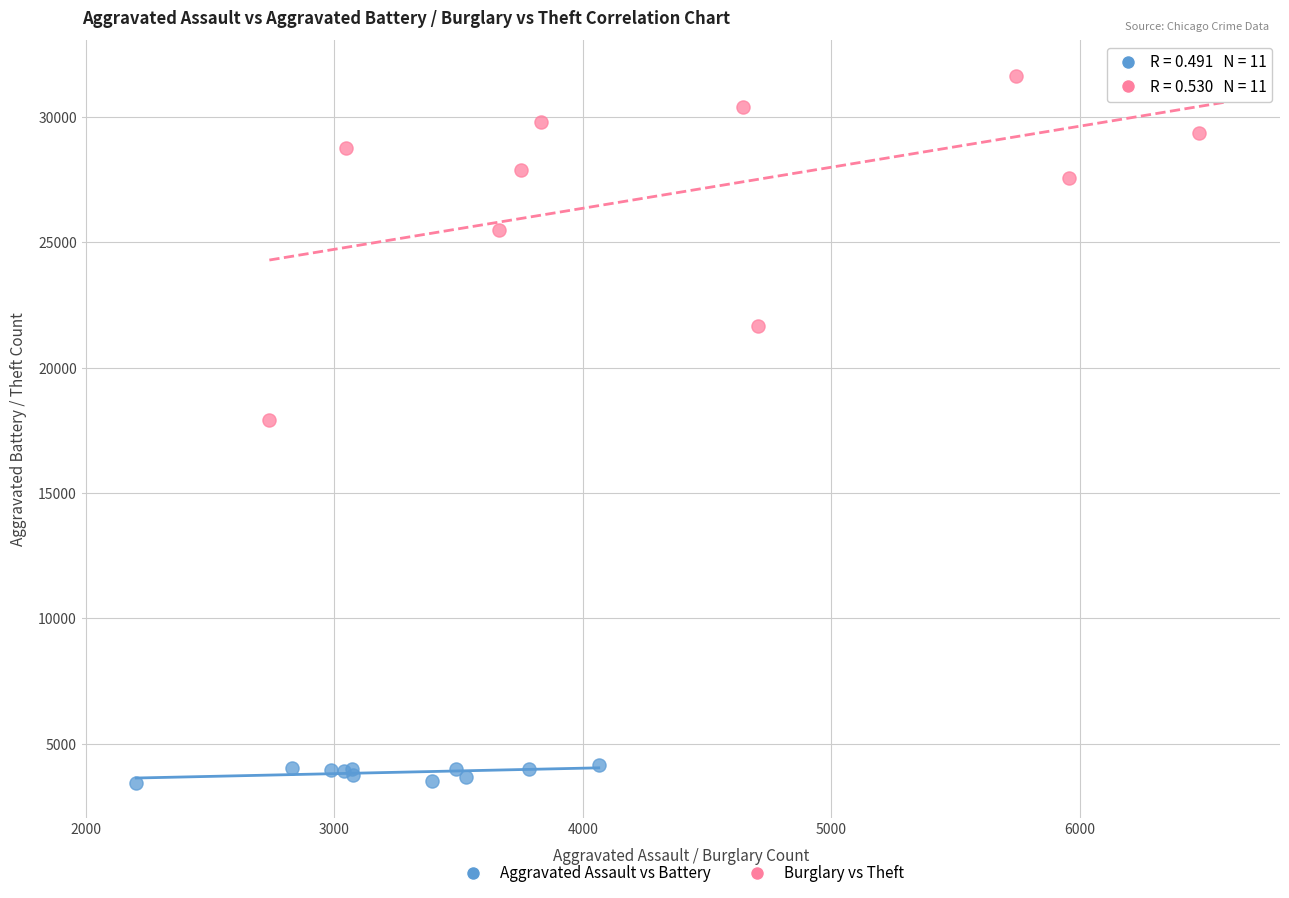

Which series has the widest spread of Y values?

Burglary vs Theft